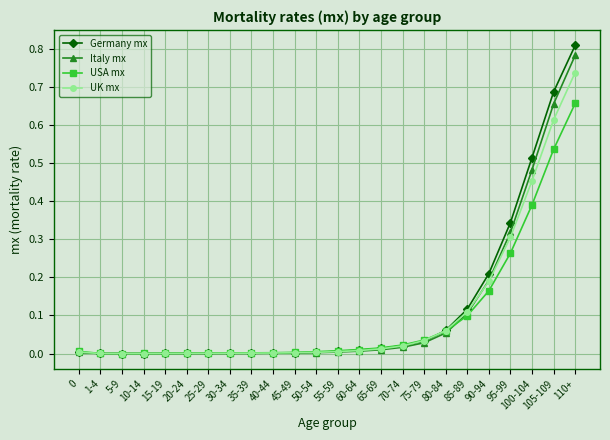

At which label does USA mx reach its peak?

110+